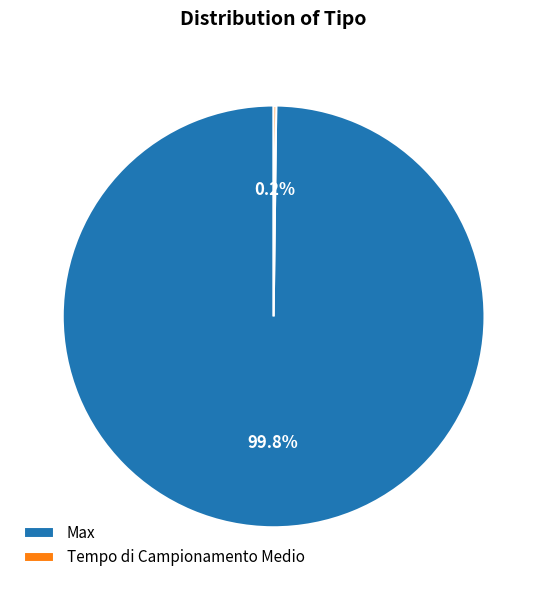

Is Max the majority of the pie?

Yes